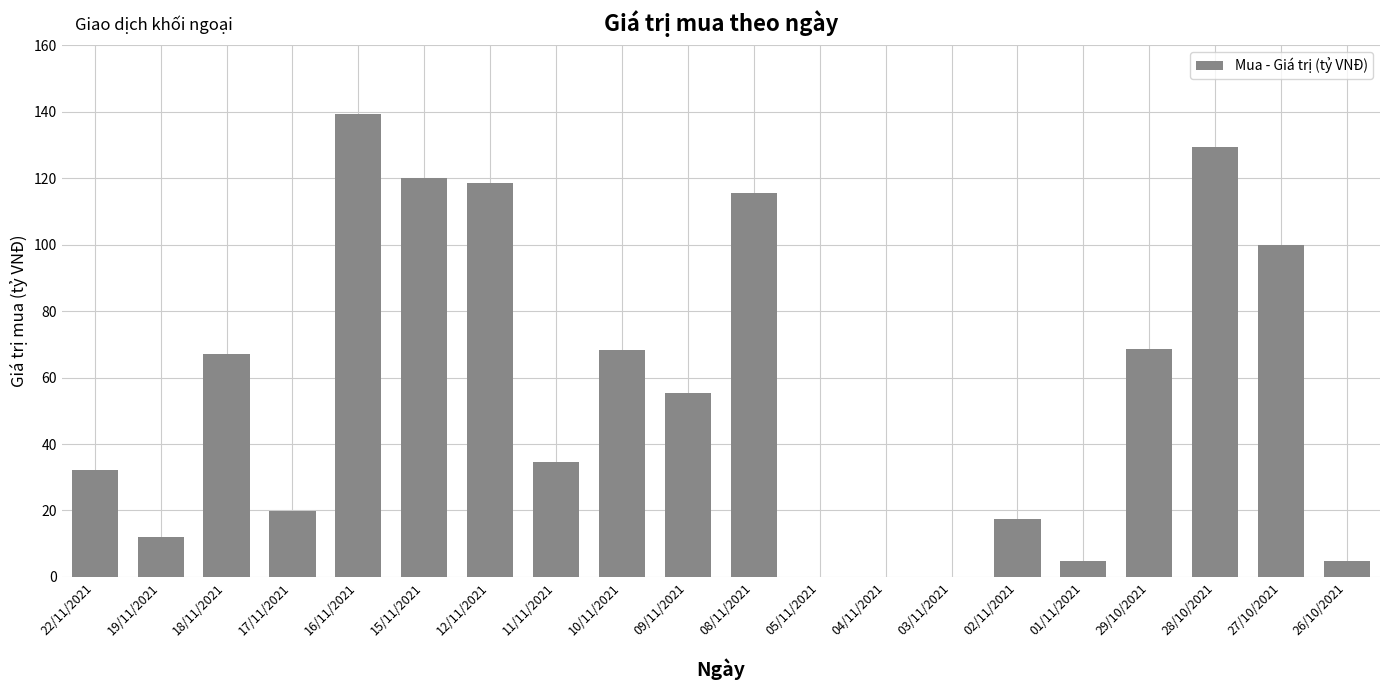

What is the ratio of the value at 18/11/2021 to the value at 17/11/2021?

3.4